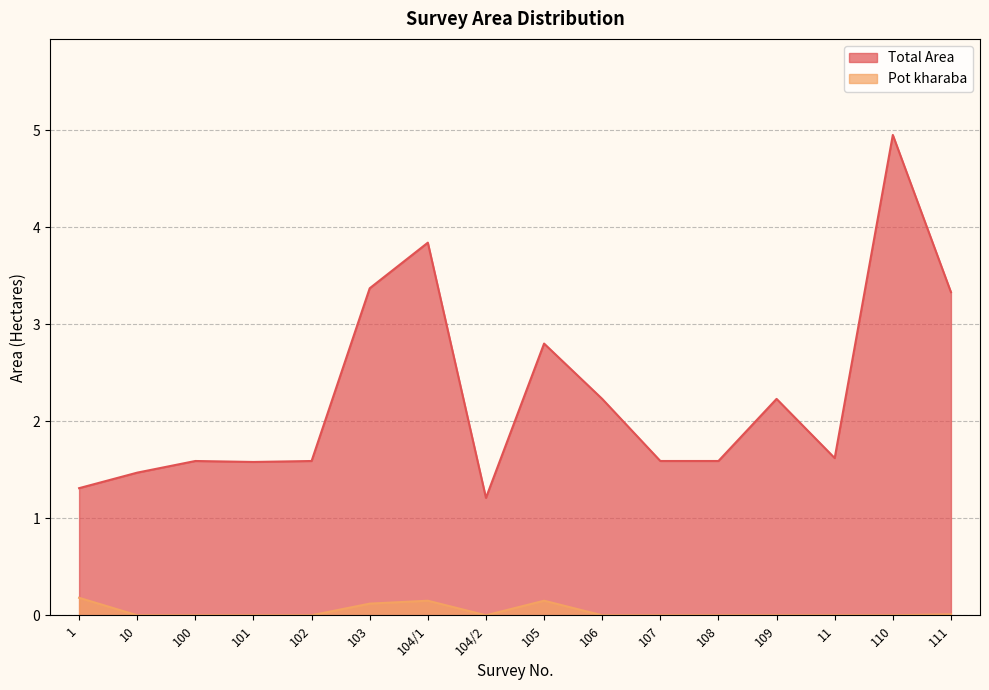

Reading right to left, extract all data points from this chart.

Total Area: 111=3.3	110=5.0	11=1.6	109=2.2	108=1.6	107=1.6	106=2.2	105=2.8	104/2=1.2	104/1=3.8	103=3.4	102=1.6	101=1.6	100=1.6	10=1.5	1=1.3
Pot kharaba: 111=0.0	110=0.0	11=0.0	109=0.0	108=0.0	107=0.0	106=0.0	105=0.1	104/2=0.0	104/1=0.1	103=0.1	102=0.0	101=0.0	100=0.0	10=0.0	1=0.2